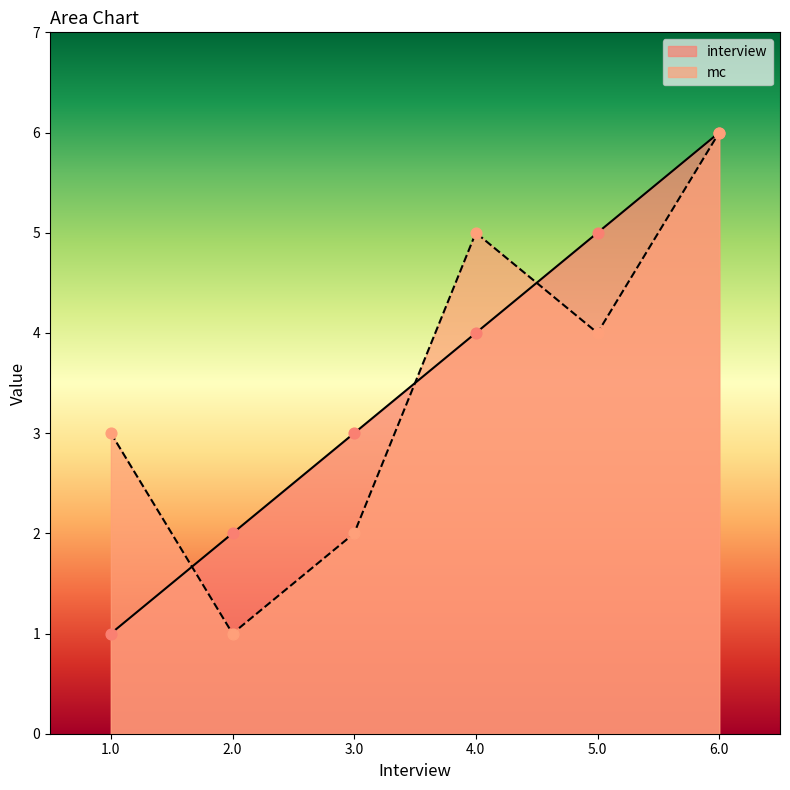

Which series contains the highest Y value?

interview